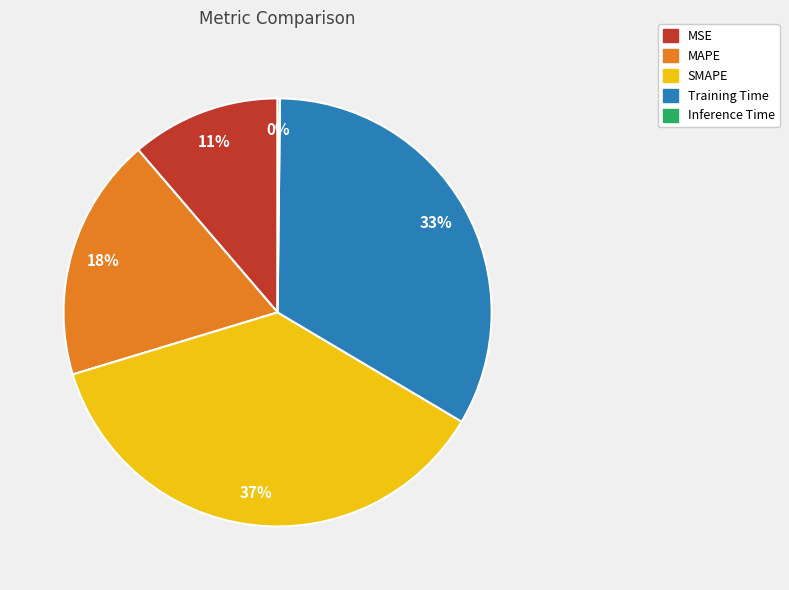

What is the largest slice in the pie chart?

SMAPE